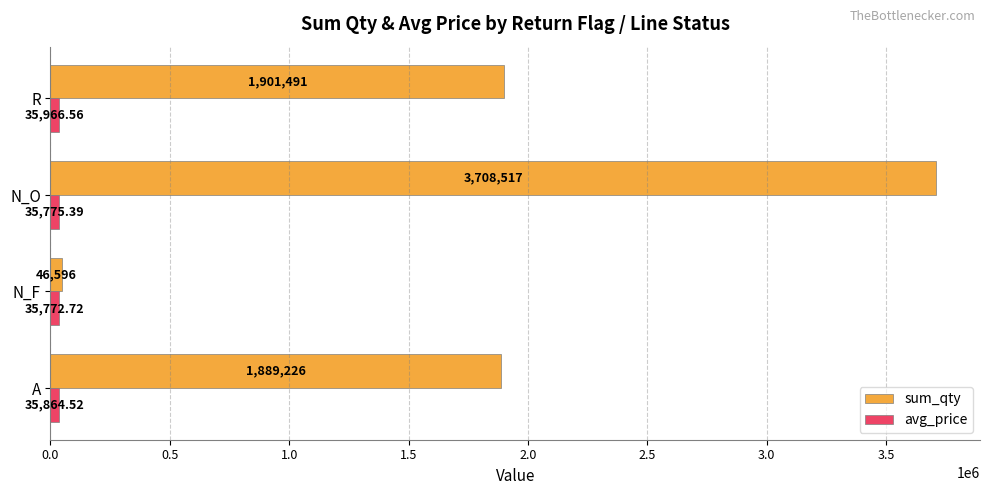

List the labels in order of sum_qty value, largest first.

N_O, R, A, N_F